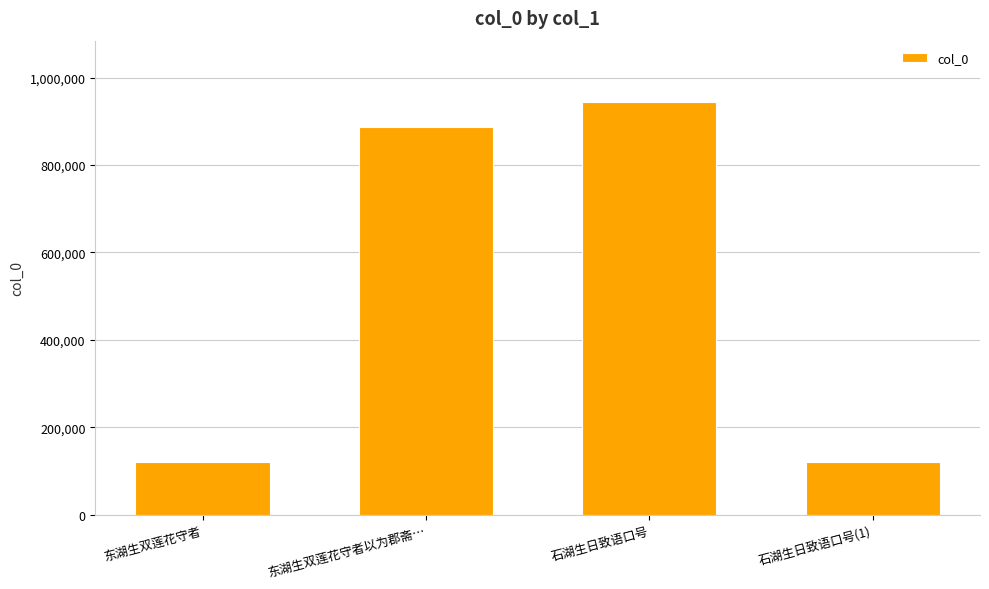

How many bars are there in total?

4